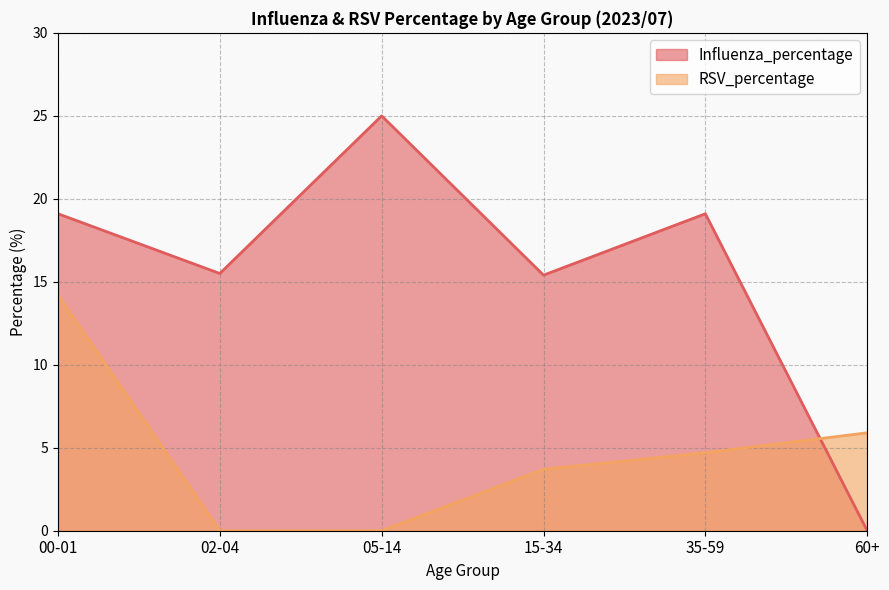

Where is RSV_percentage nearest to the value 7?

60+